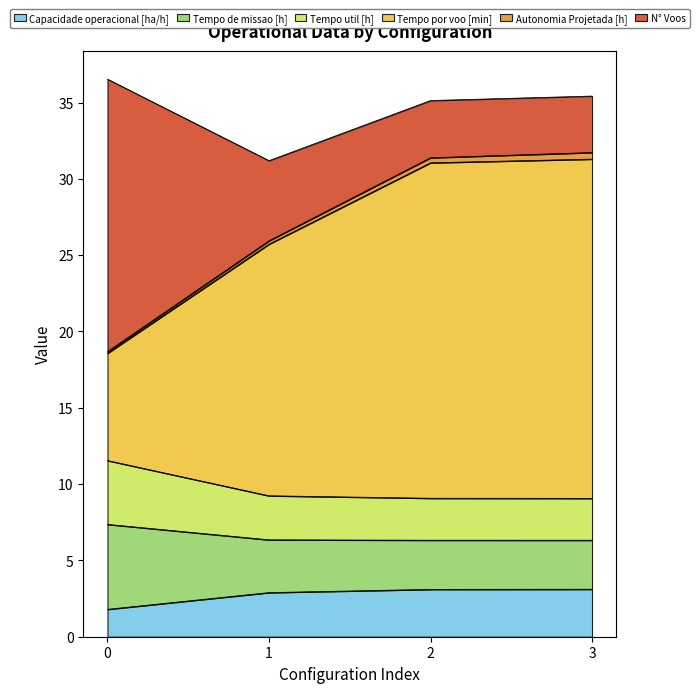

What is the maximum value for Capacidade operacional [ha/h]?

3.1